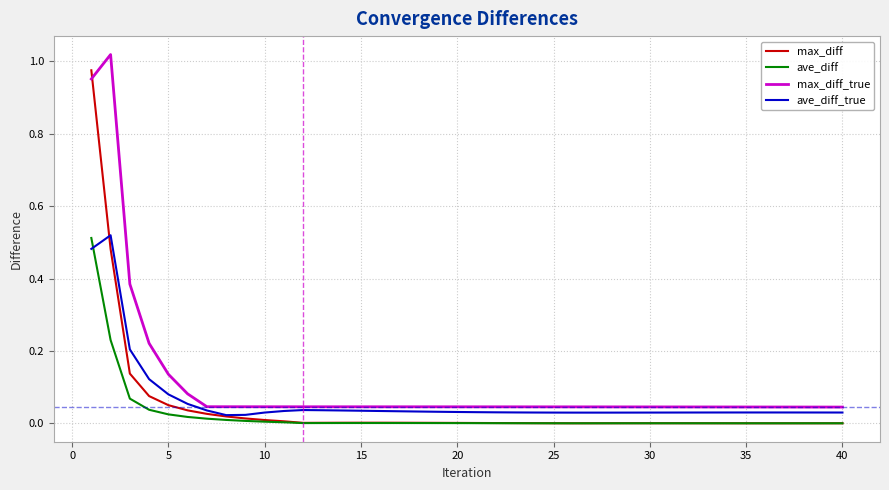

Which series ends up on top after the final intersection of max_diff_true and max_diff?

max_diff_true